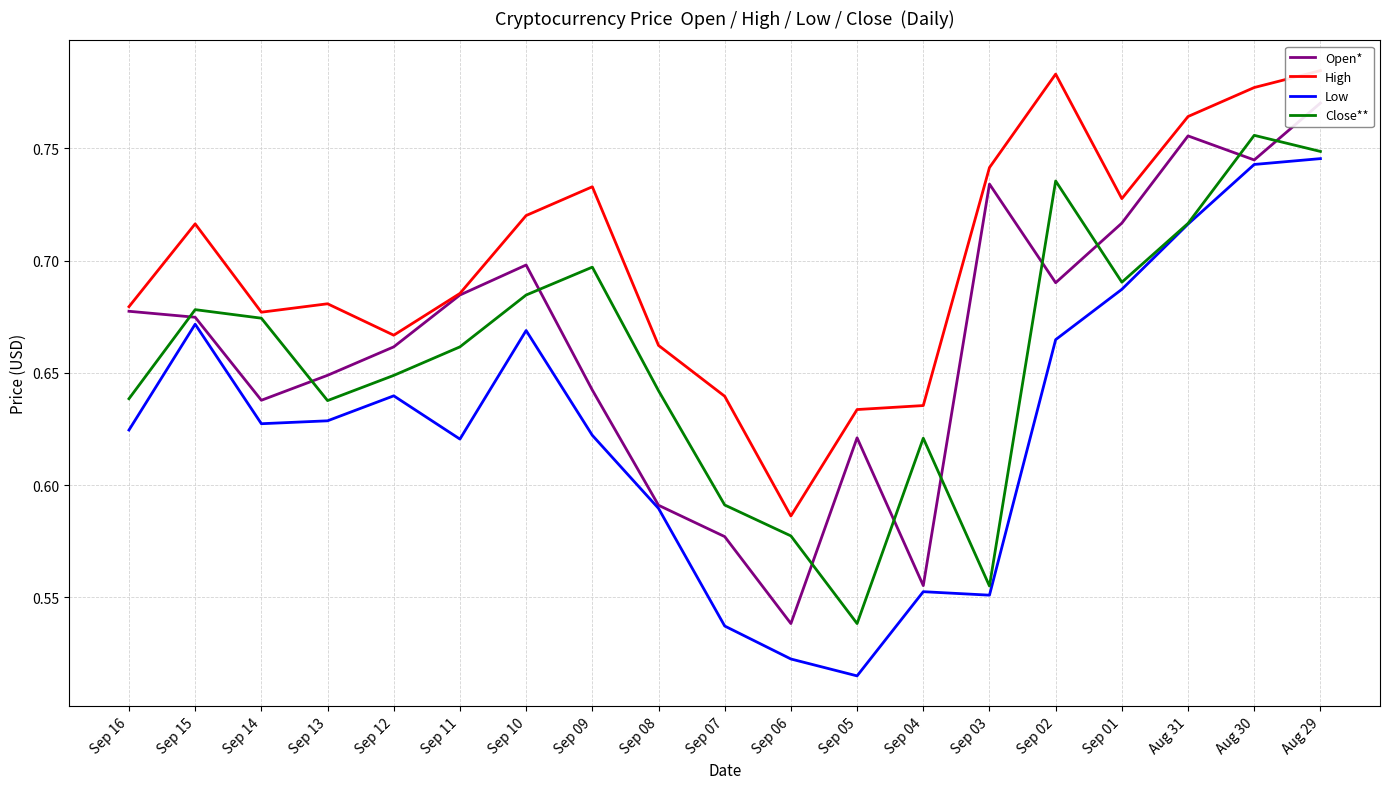

Between Sep 10 and Sep 07, which series saw the biggest shift?

Low